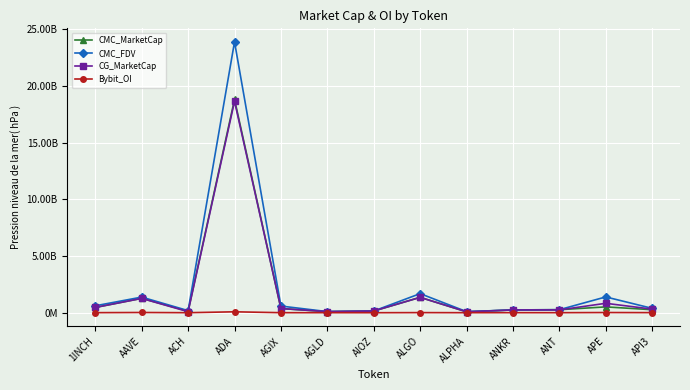

What are all the series names shown in the legend?

CMC_MarketCap, CMC_FDV, CG_MarketCap, Bybit_OI